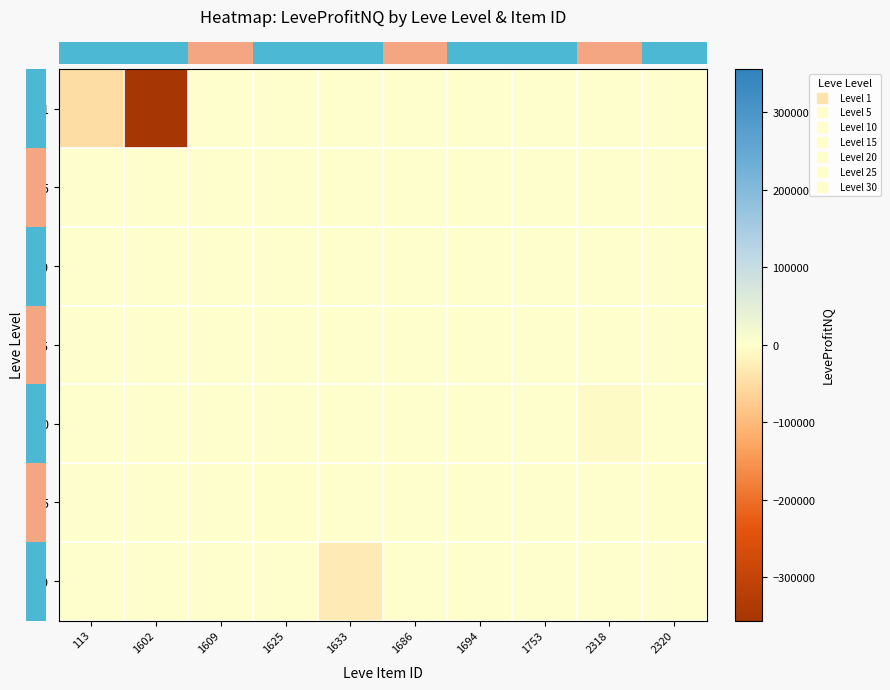

Between 113 and 1694, which is larger?

1694